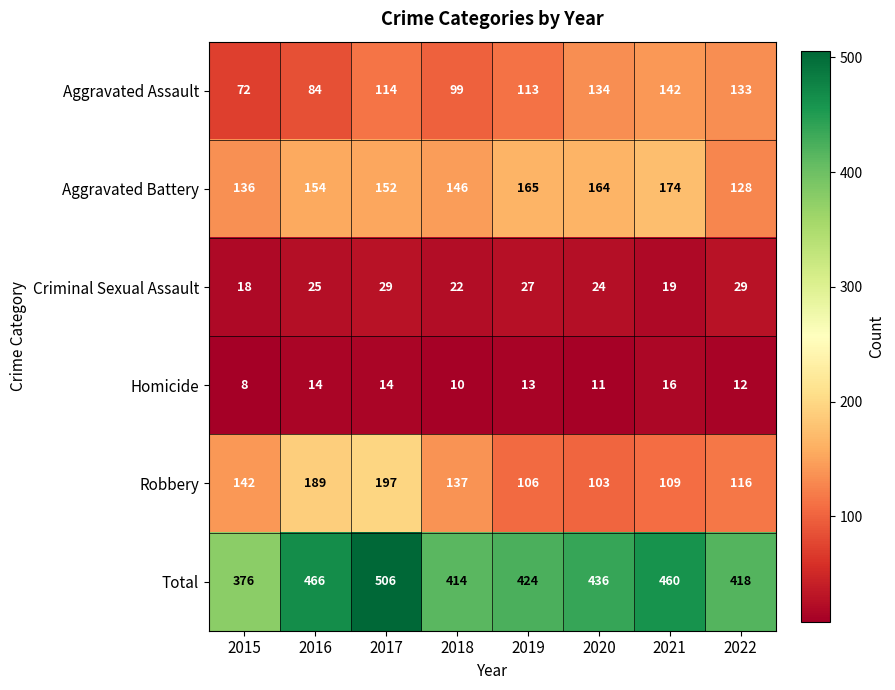

What is the sum of the Robbery values at 2022 and 2019?

222